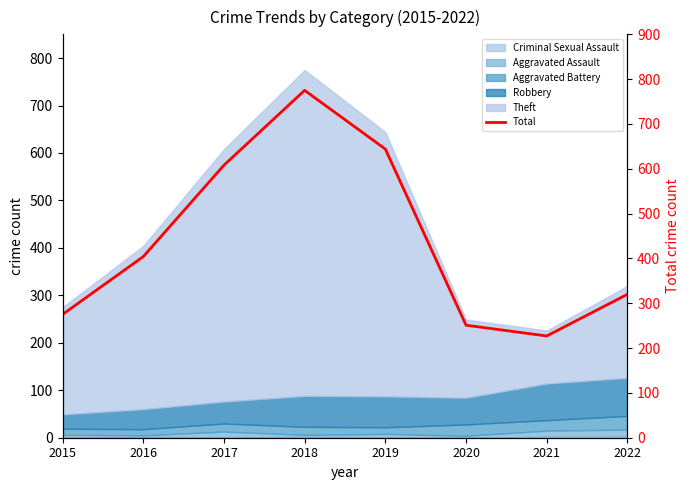

Reading right to left, what are all the values shown in this chart?

2022=320	2021=227	2020=251	2019=644	2018=775	2017=608	2016=404	2015=275